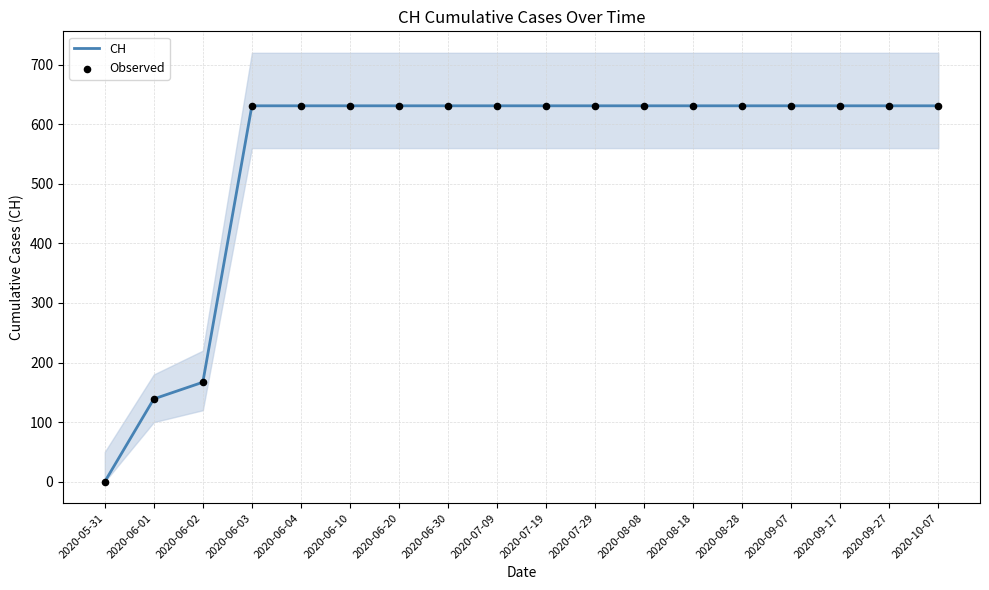

Which series reaches the maximum Y coordinate?

CH